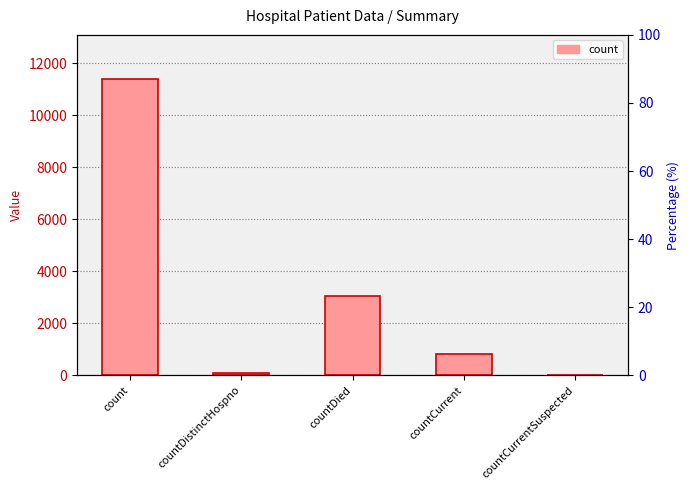

The chart shows a value of 7443 at count. True or false?

False